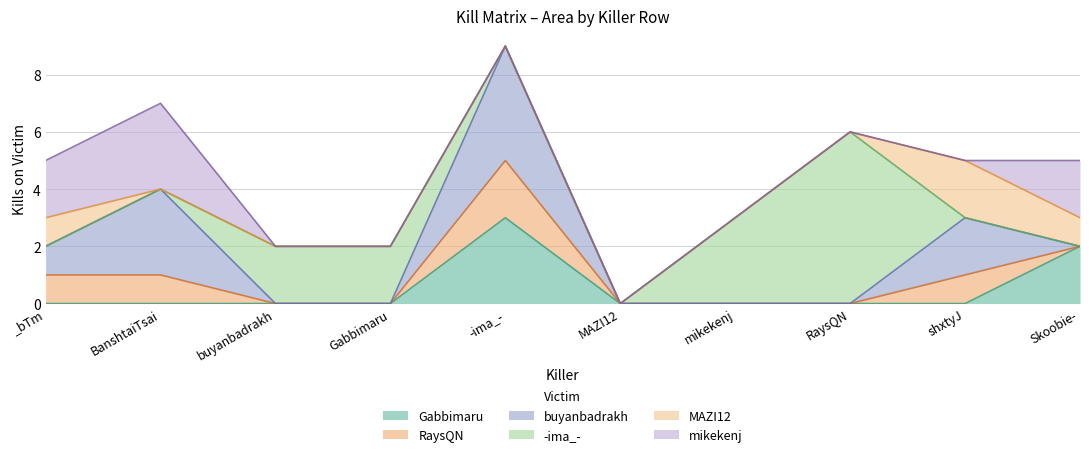

Does the chart have visible grid lines?

Yes